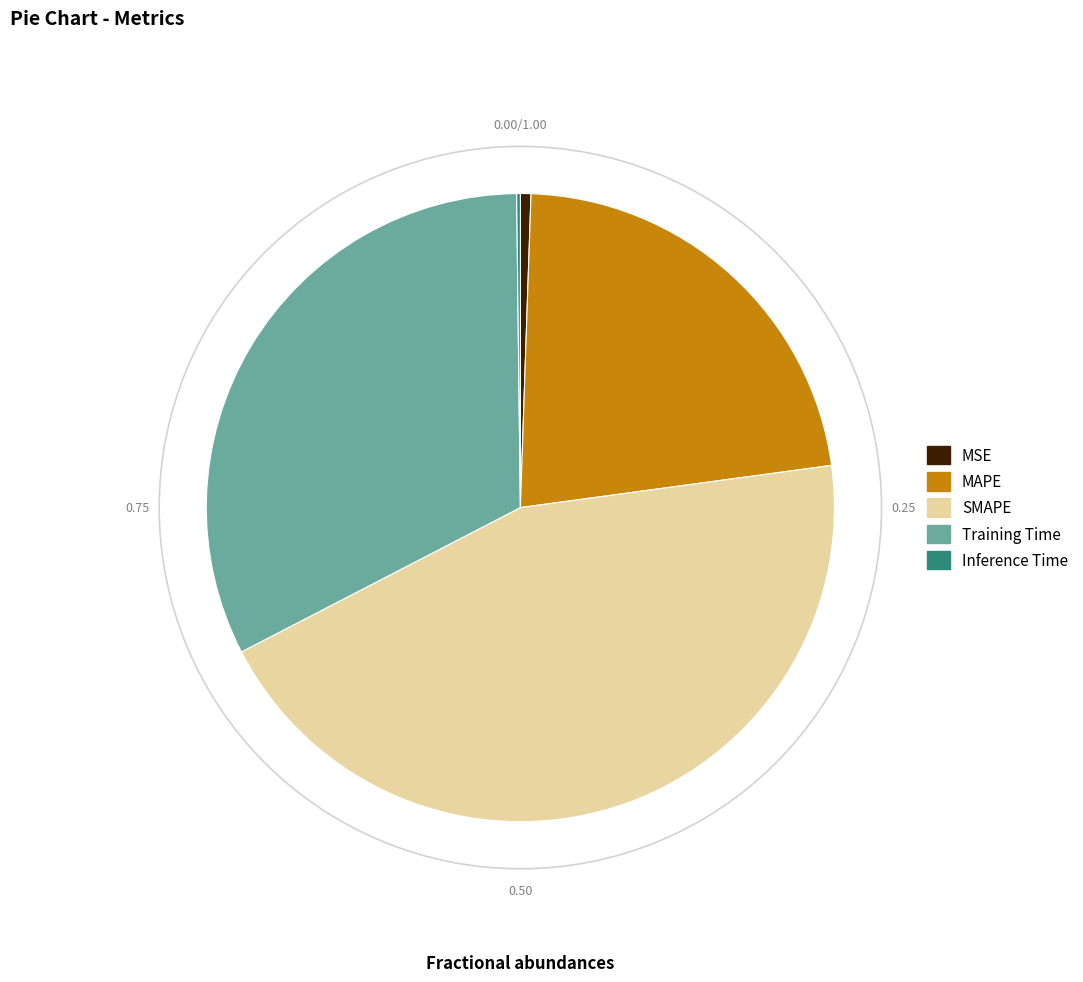

Which has a higher value, Training Time or SMAPE?

SMAPE